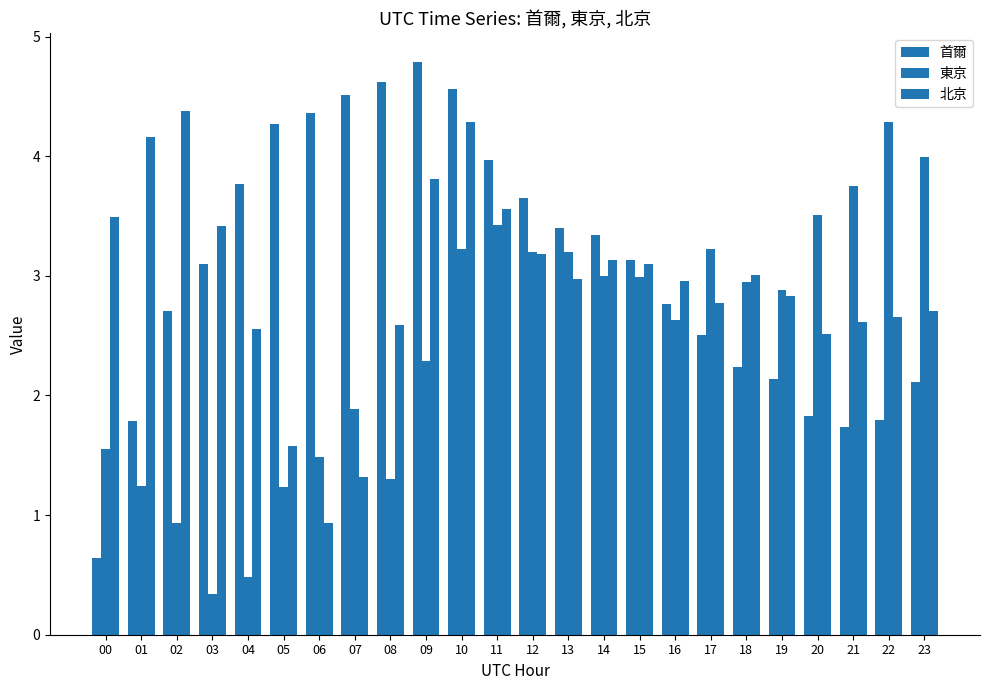

What is the lowest value of the 北京 series?

0.9